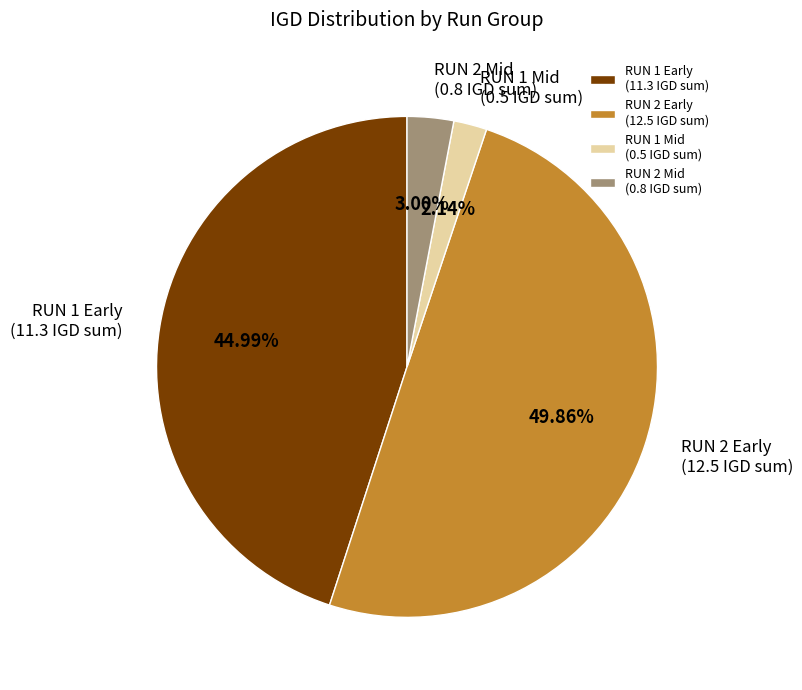

Which category has the smallest portion of the pie?

RUN 1 Mid (0.5 IGD sum)